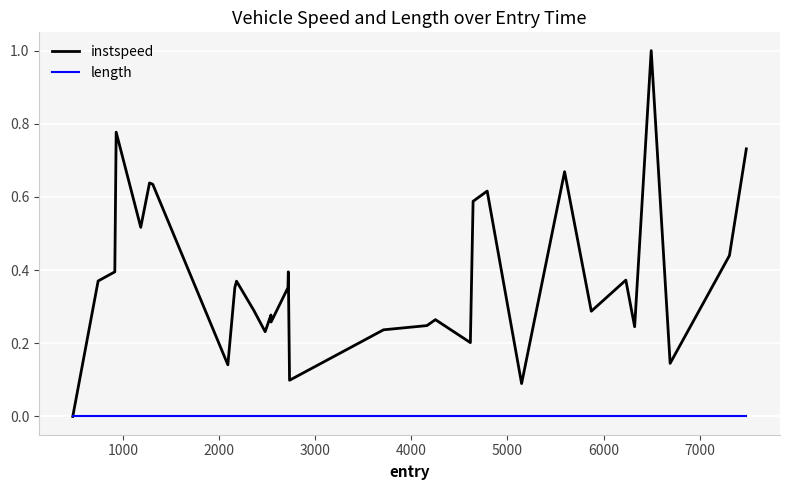

Does the chart display data point markers on the line(s)?

No